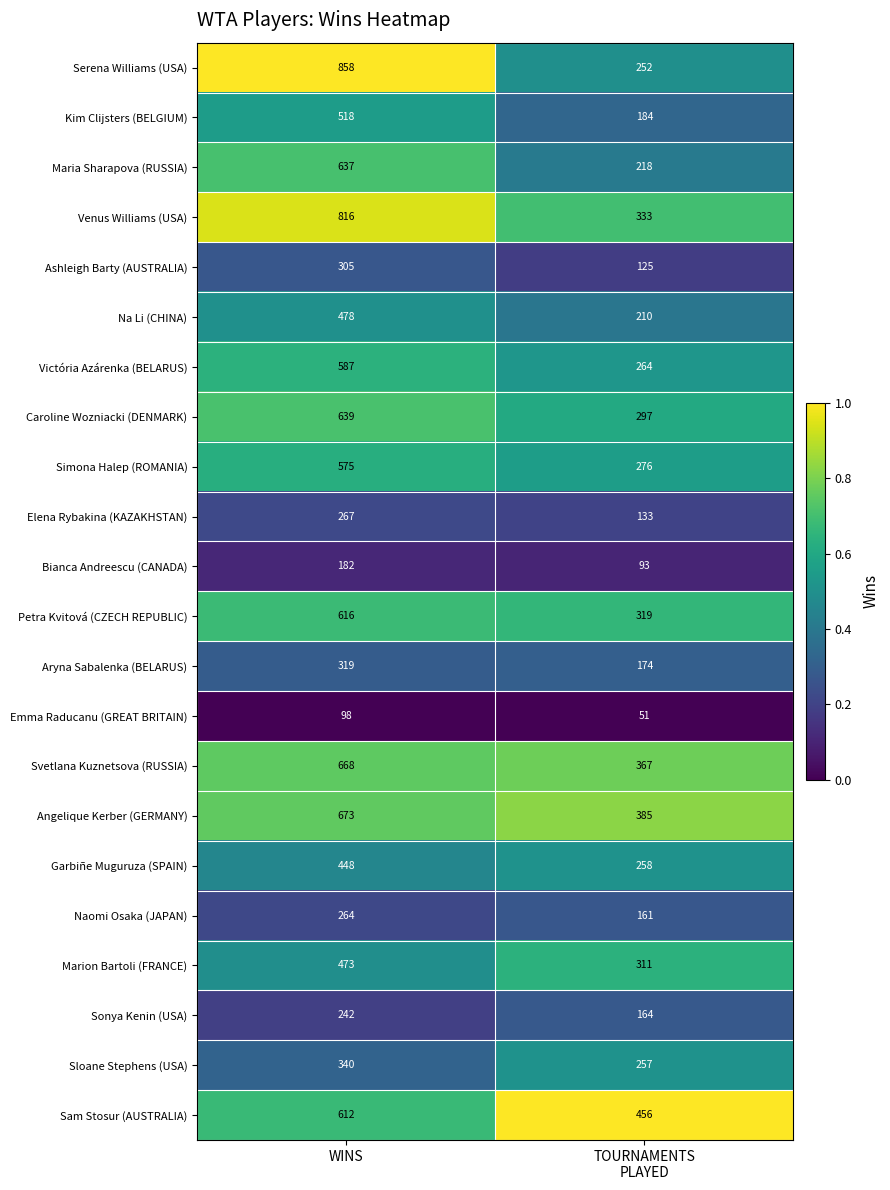

At which category is the sum across all series the highest?

WINS